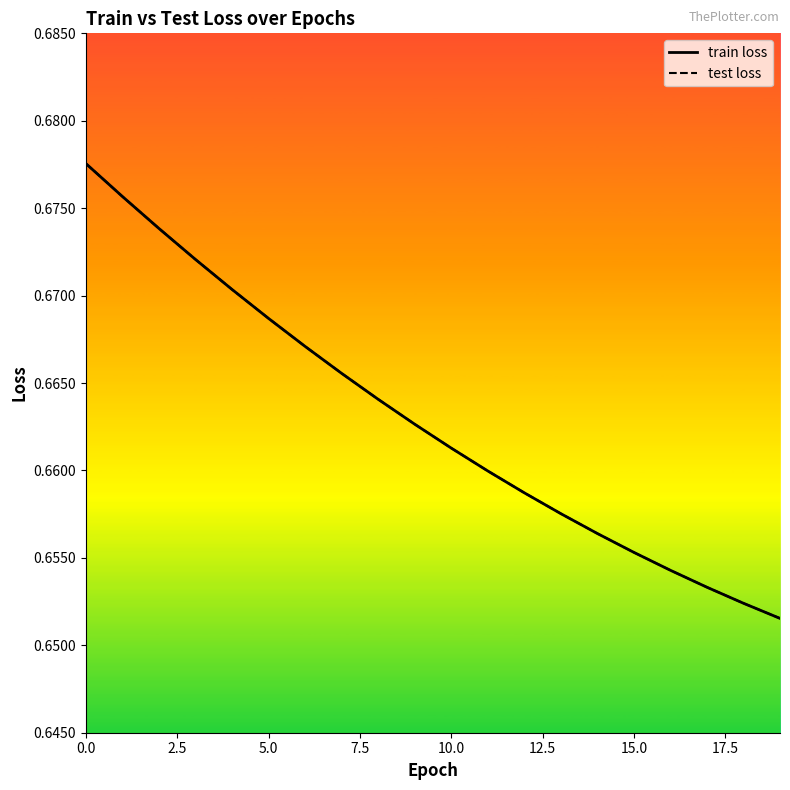

Does the chart display data point markers on the line(s)?

No